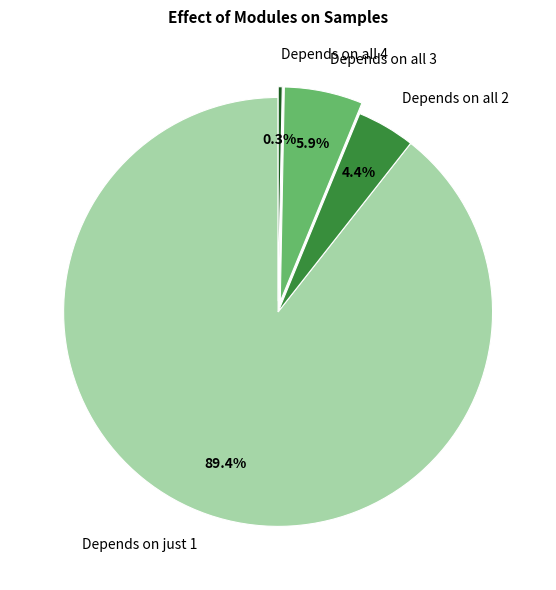

How many slices are in this pie chart?

4